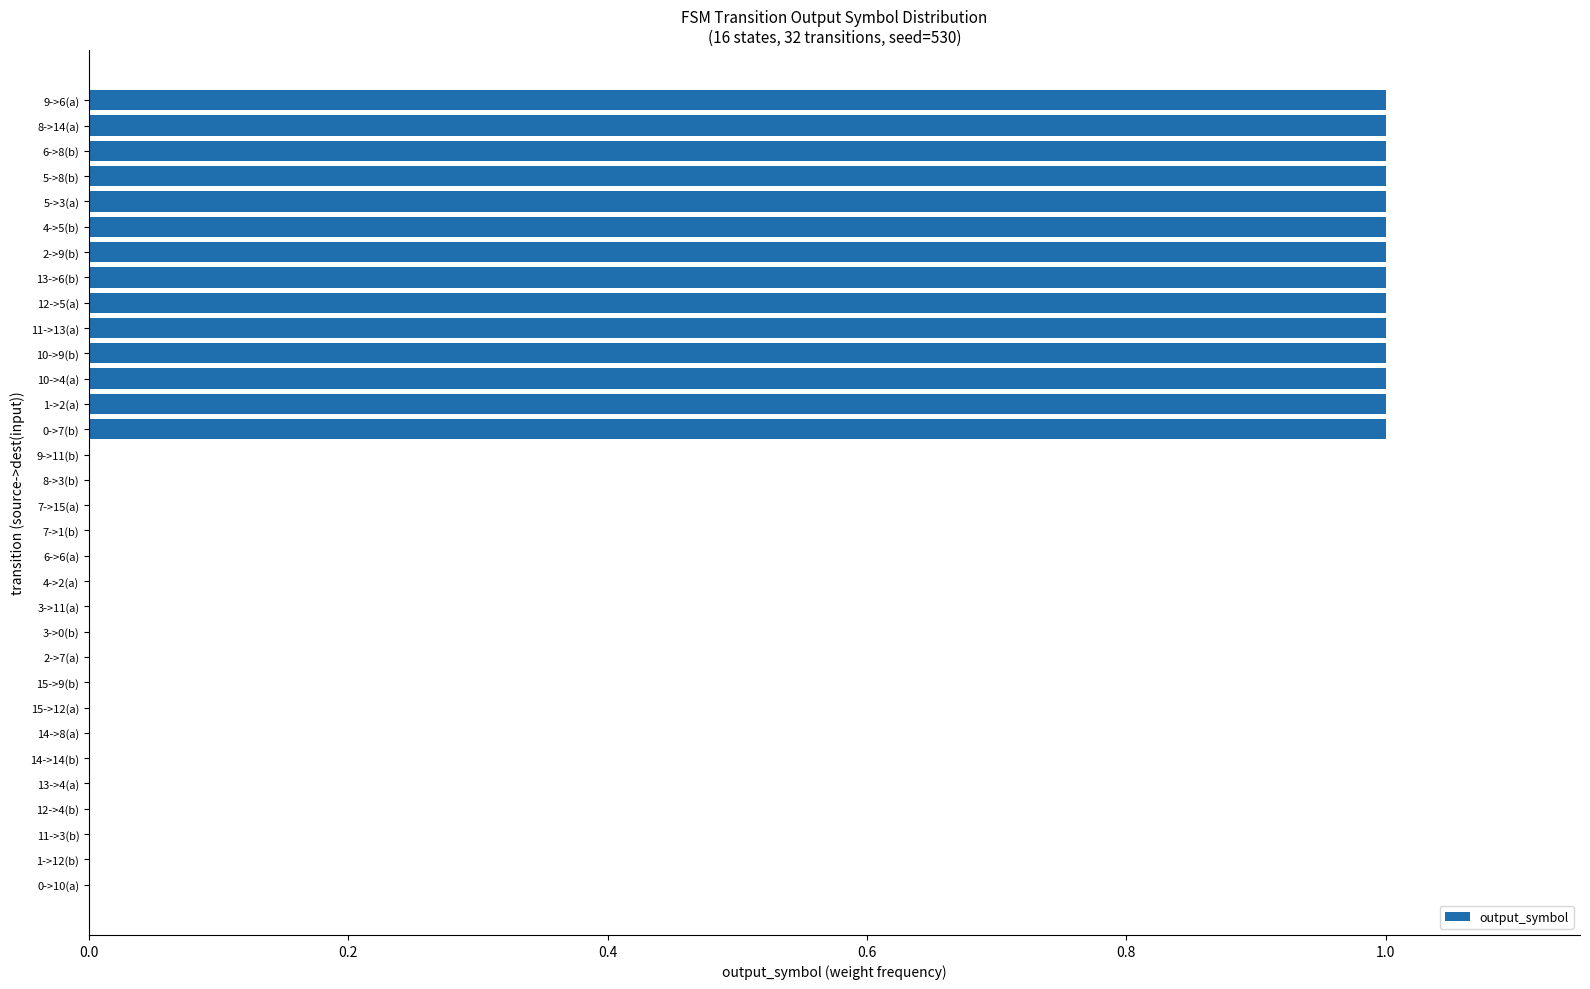

Between 7->15(a) and 0->7(b), which is larger?

0->7(b)